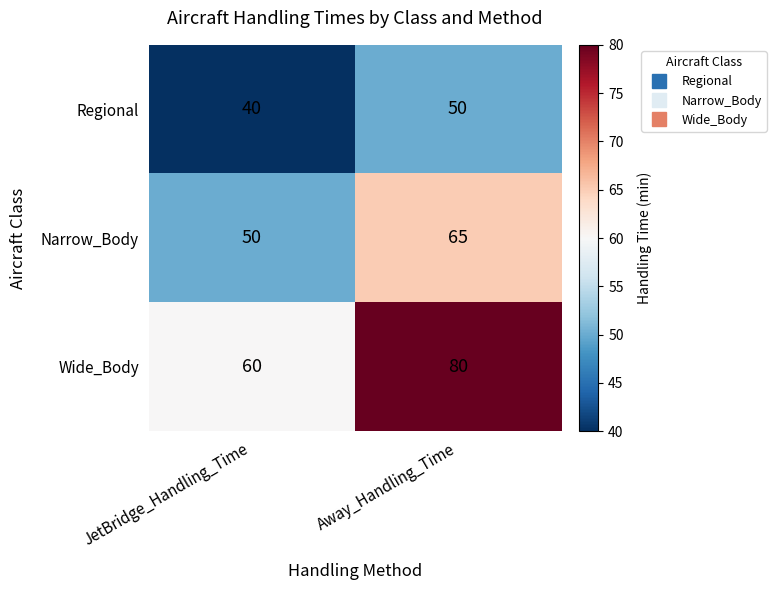

What is the sum of the Narrow_Body values at Away_Handling_Time and JetBridge_Handling_Time?

115